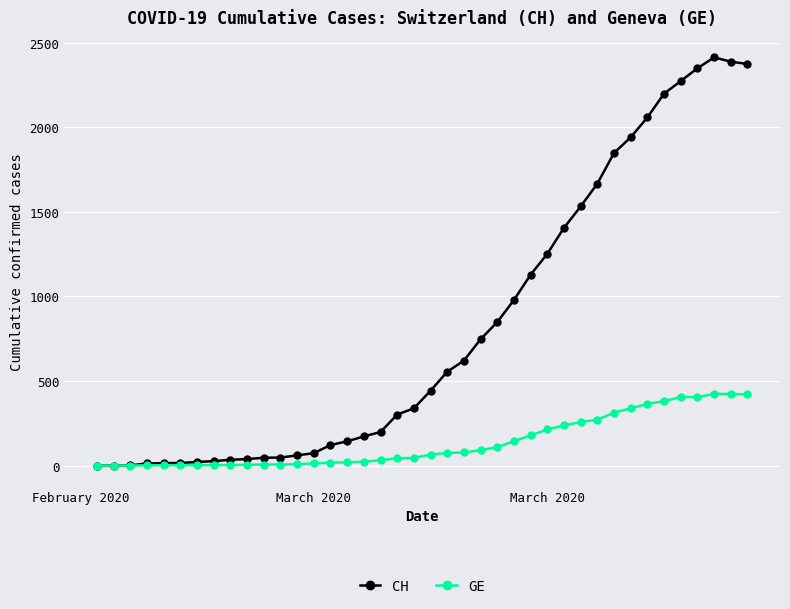

True or false: CH has more than 0 interior local peaks.

True